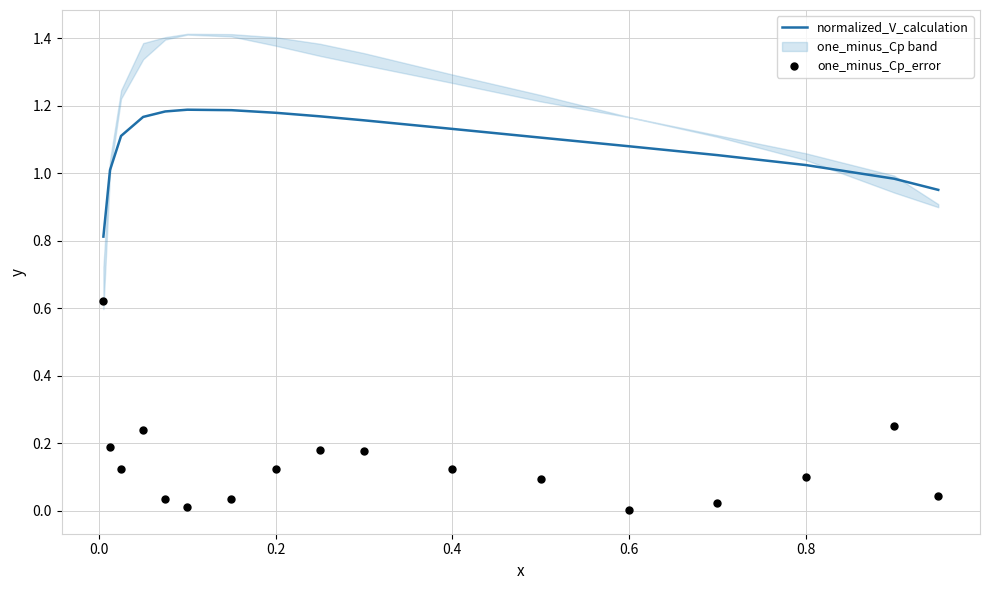

Which series has the largest total across all categories?

normalized_V_calculation